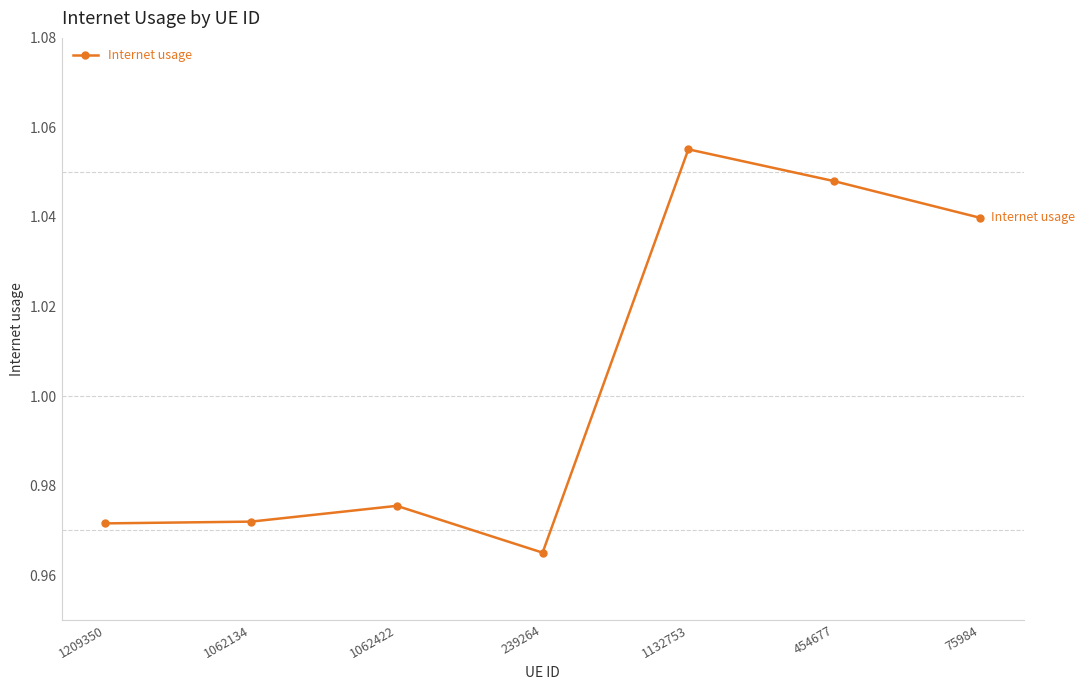

True or false: the data has more than 0 interior local peaks.

True